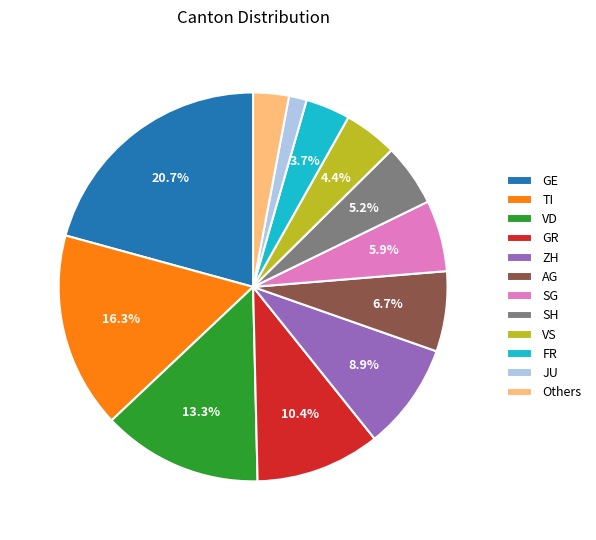

How much of the chart is everything except ZH?

91.1%